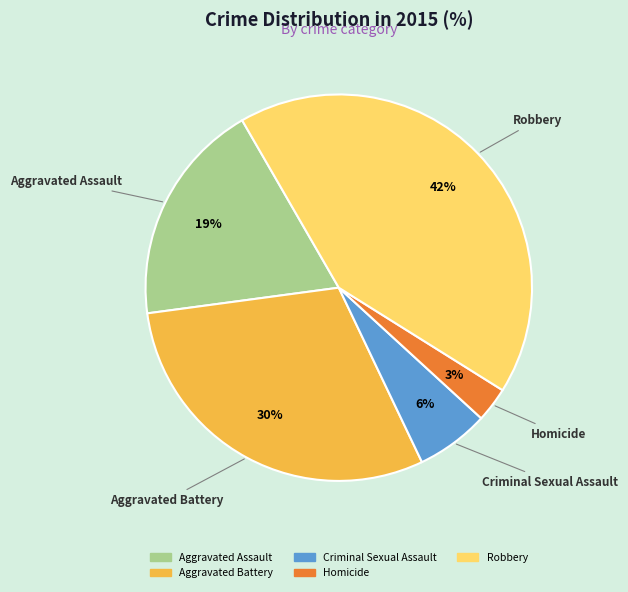

To the nearest percent, what portion does Criminal Sexual Assault represent?

6%